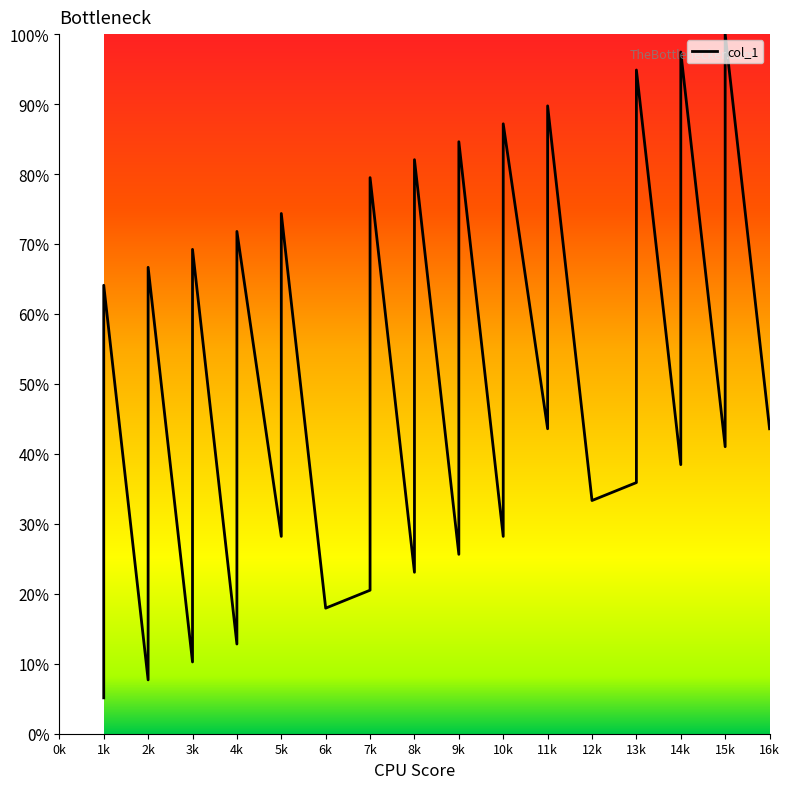

Is it true that the value at 3k is 25.0?

False